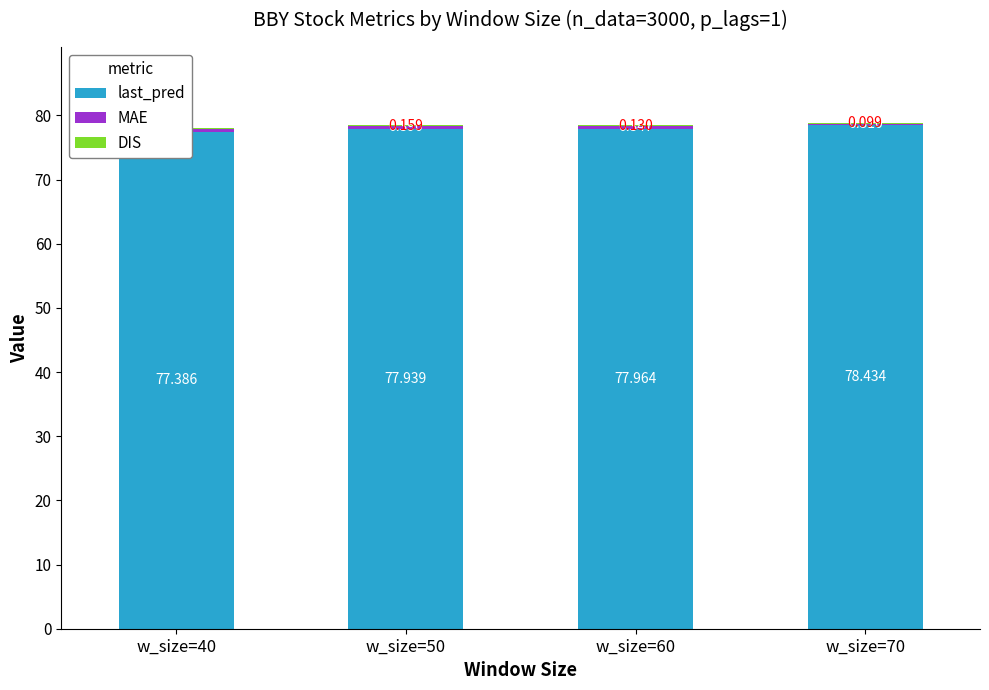

Reading left to right, what are all the values shown in this chart?

last_pred: w_size=40=77.4	w_size=50=77.9	w_size=60=78.0	w_size=70=78.4
MAE: w_size=40=0.5	w_size=50=0.4	w_size=60=0.3	w_size=70=0.3
DIS: w_size=40=0.2	w_size=50=0.2	w_size=60=0.1	w_size=70=0.1